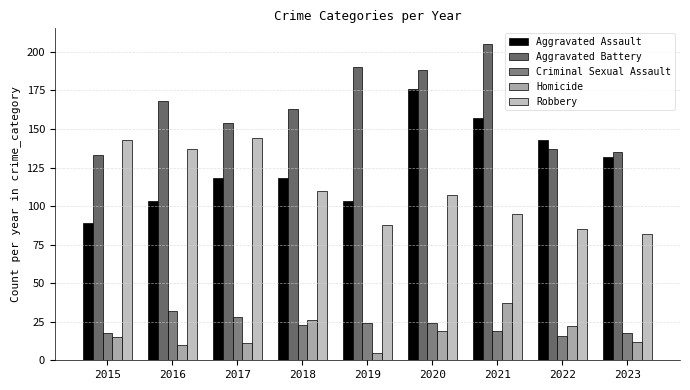

Count the Aggravated Assault values in the range 103 to 143.

6